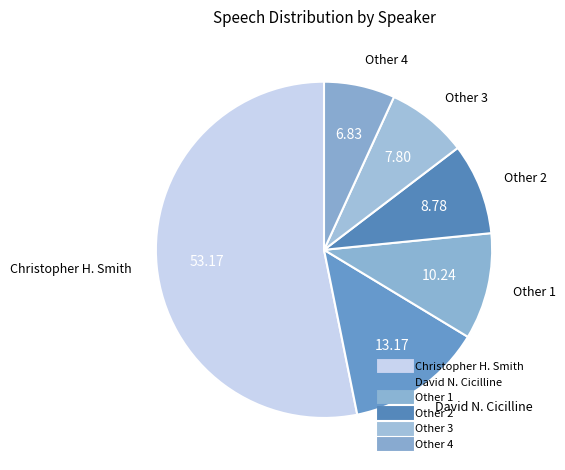

How many slices are in this pie chart?

6